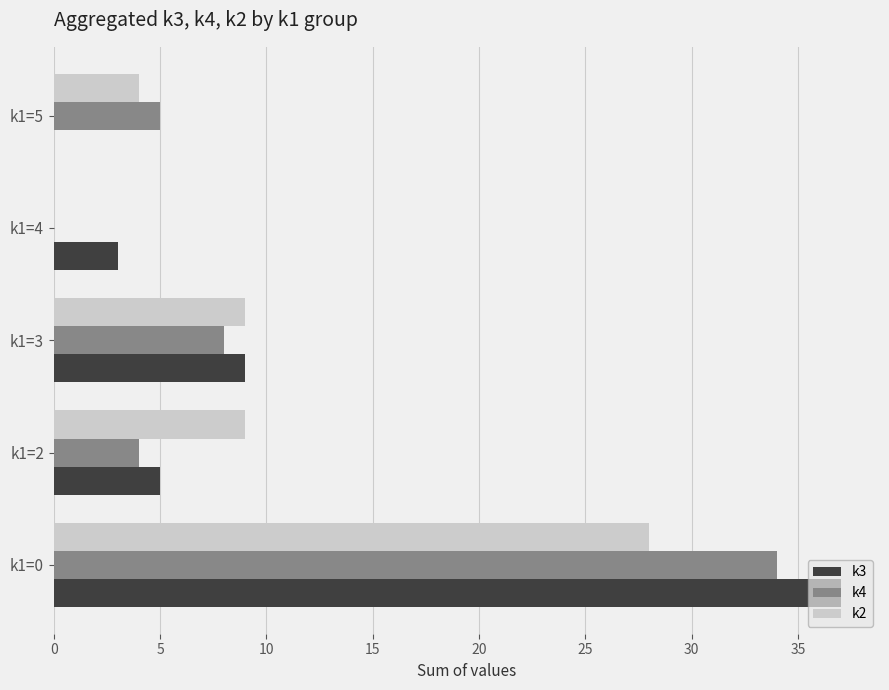

What is the greatest value displayed?

37